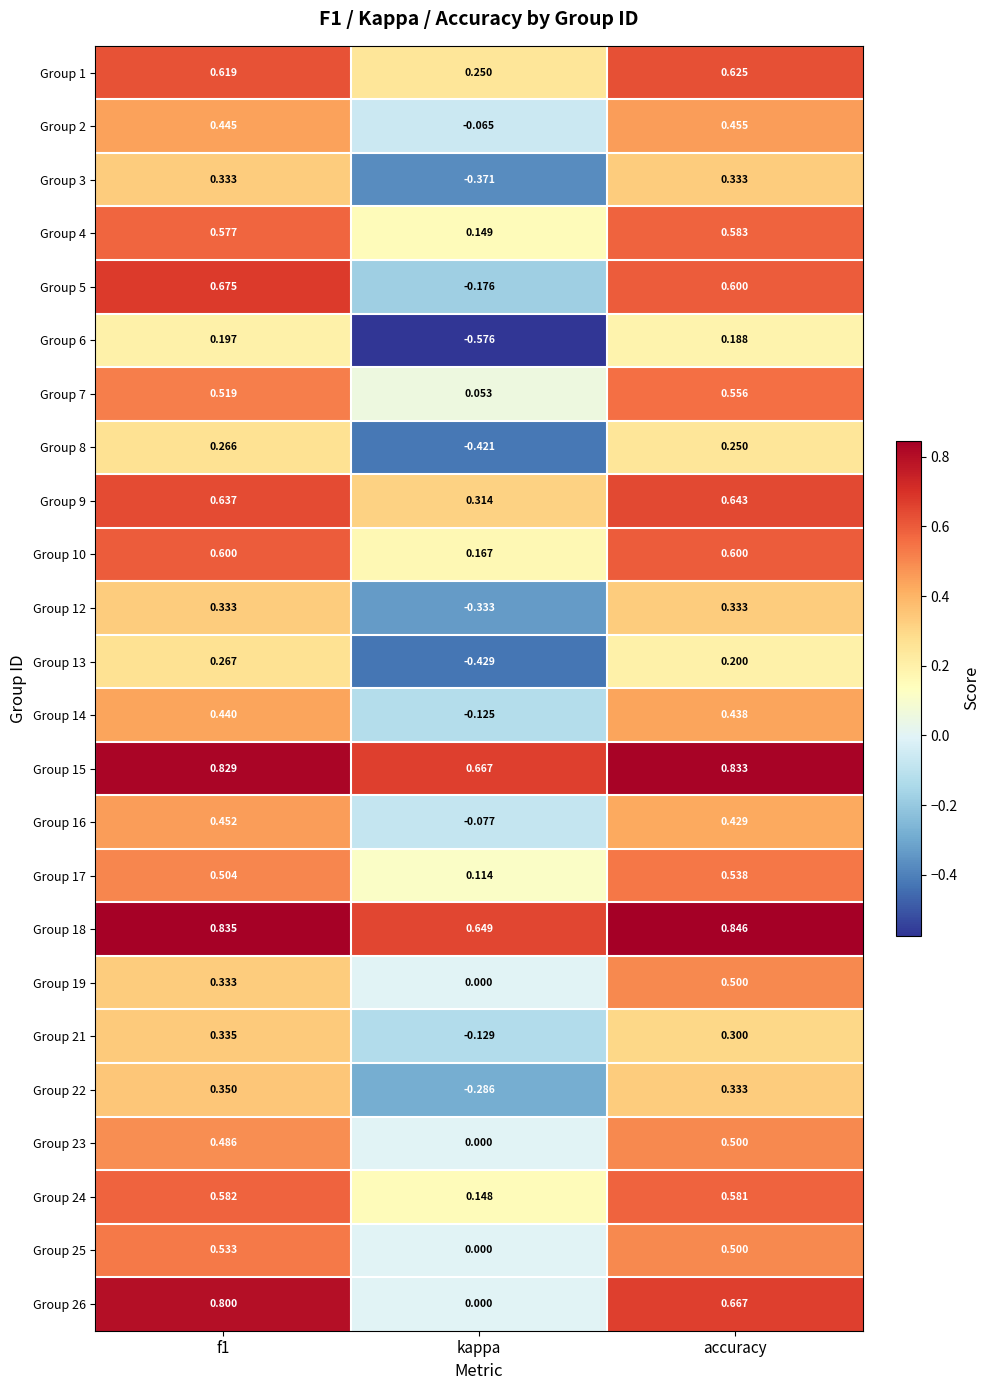

Is the value of Group 13 at accuracy greater than the value of Group 10 at accuracy?

No